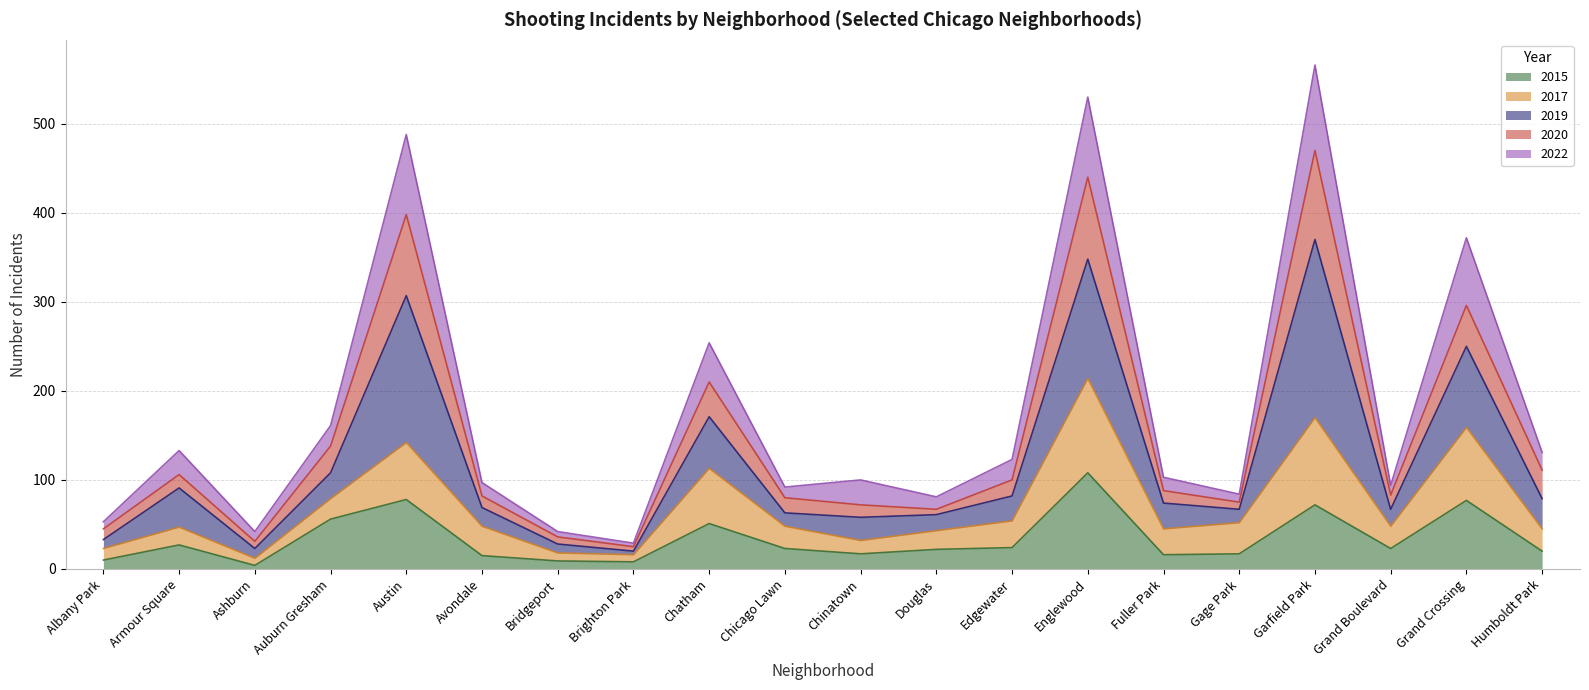

True or false: 2020 and 2015 intersect in this chart.

False